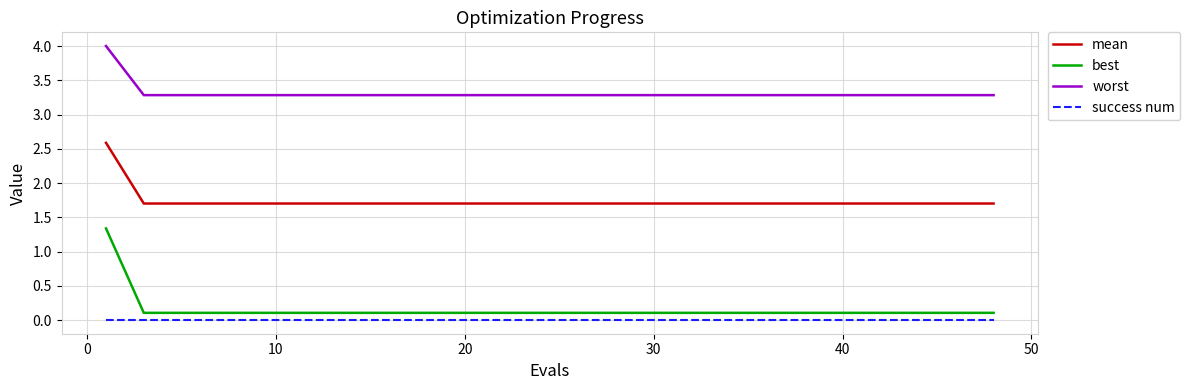

True or false: mean and success num intersect in this chart.

False